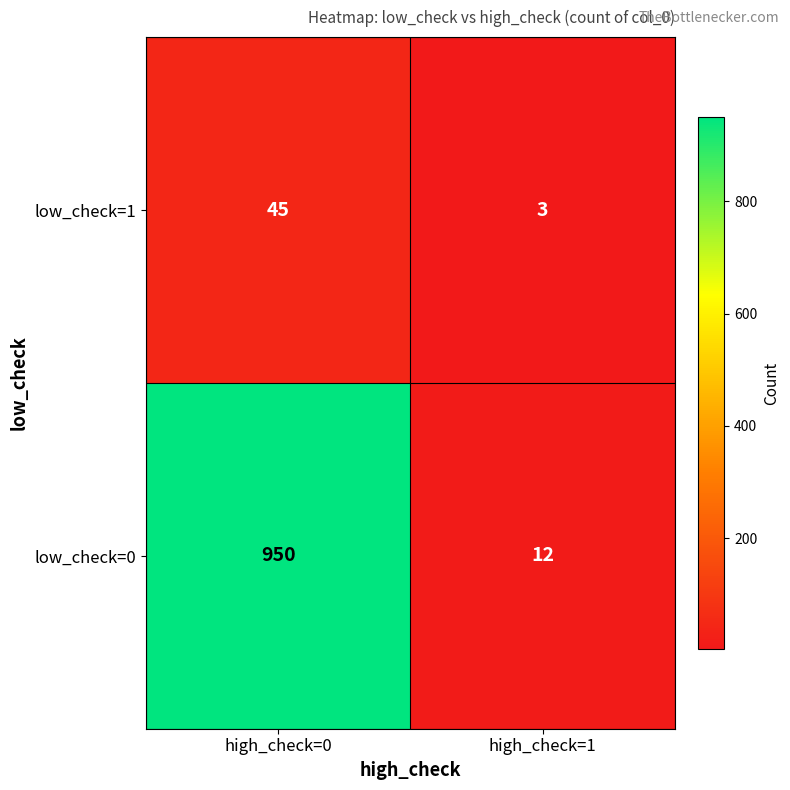

List the series in order of their peak value, lowest first.

low_check=1, low_check=0